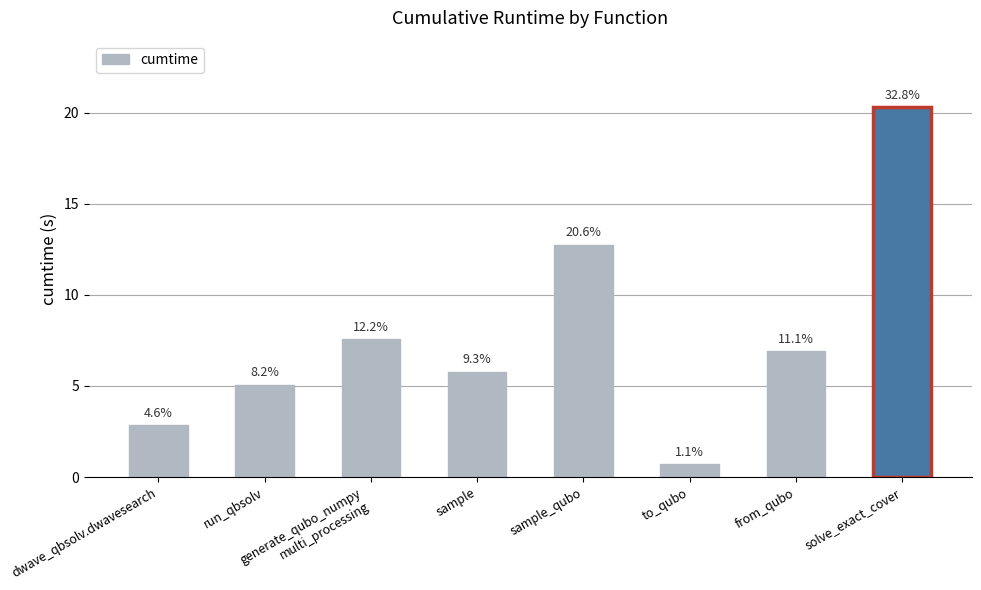

The value at generate_qubo_numpy
multi_processing is 7.6. True or false?

True